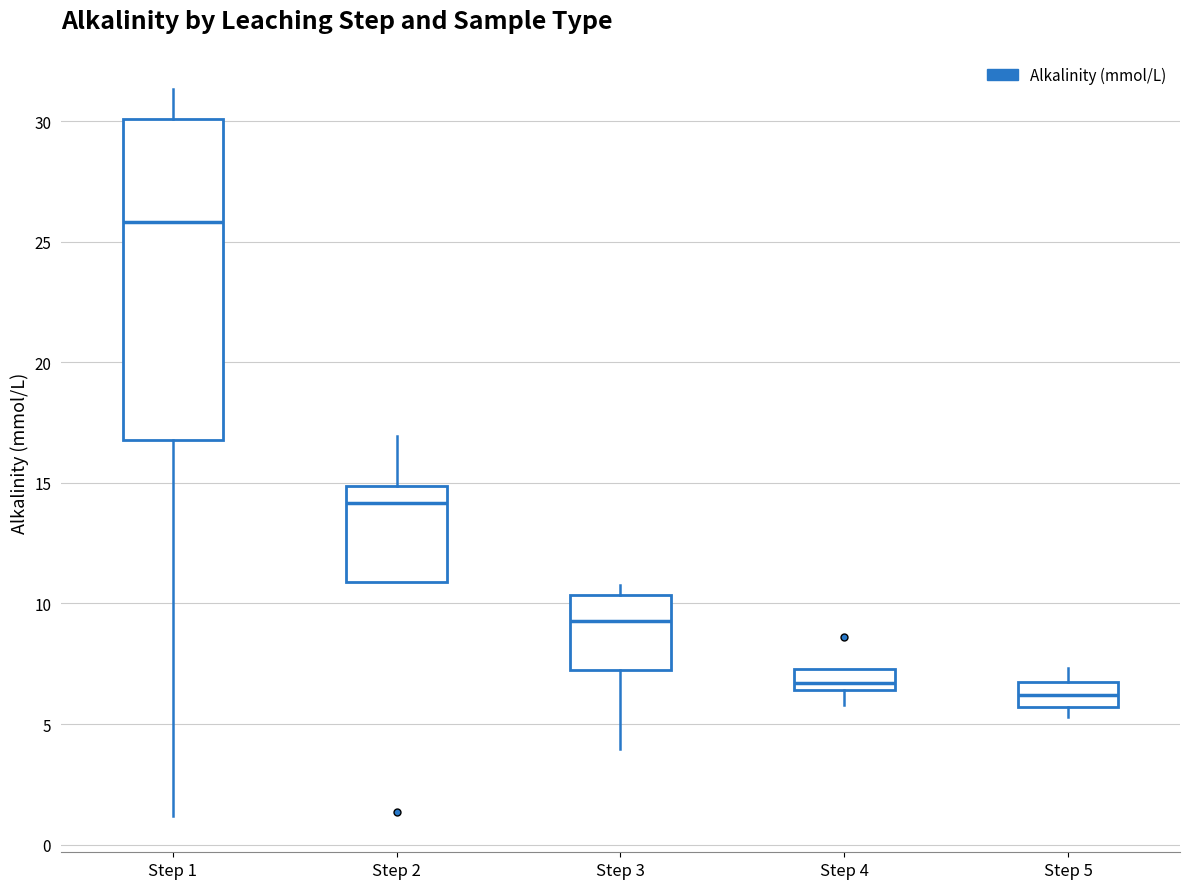

Reading left to right, read every box against the y-axis: the position of its median line, the range the box covers, and the ends of its whiskers. The values are not printed on the chart, so give them approximately, as read against the axis.

Step 1: median 26.0, box 17.0 to 30.0, whiskers 1.0 to 31.5
Step 2: median 14.0, box 11.0 to 15.0, whiskers 11.0 to 17.0
Step 3: median 9.5, box 7.5 to 10.5, whiskers 4.0 to 11.0
Step 4: median 6.5 (inside the box), box 6.5 to 7.5, whiskers 6.0 to 7.5
Step 5: median 6.0, box 5.5 to 6.5, whiskers 5.5 (just below the box's lower edge) to 7.5